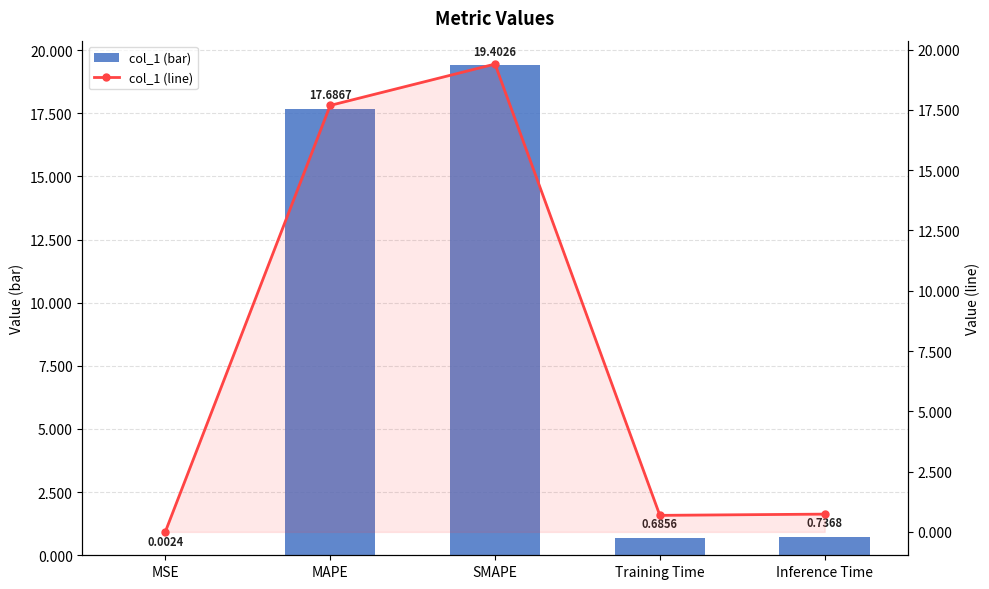

What is the total value across all series at MAPE?

35.4